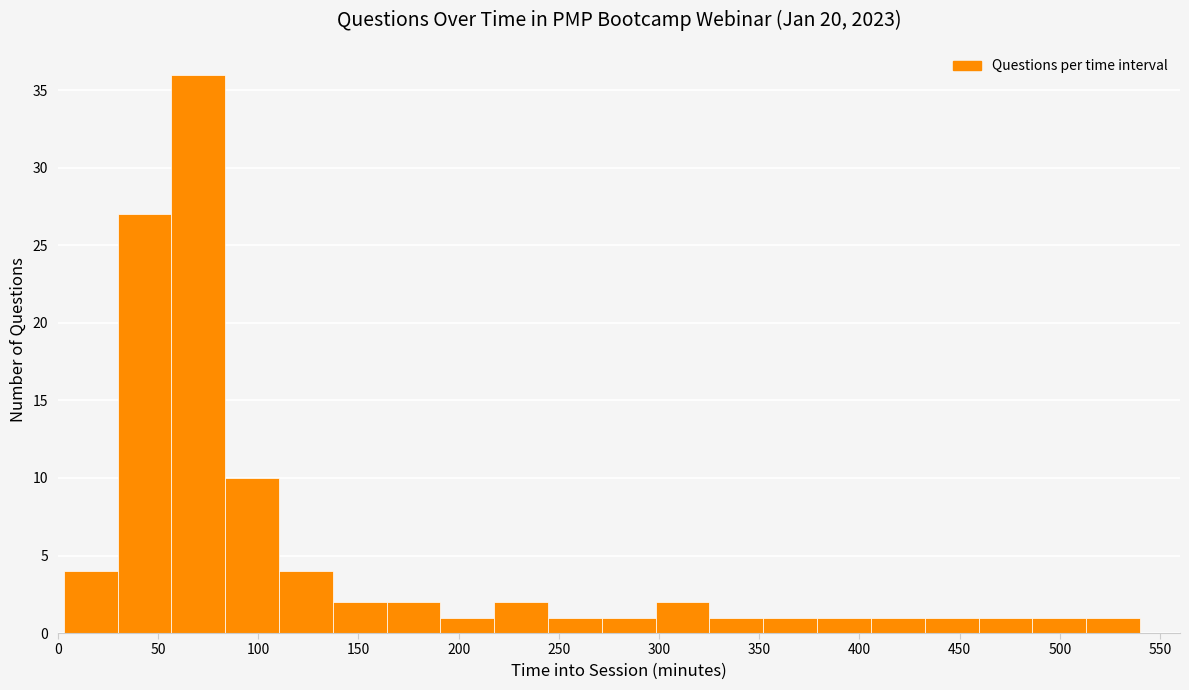

How tall is the bar that spans 85 to 110 on the x-axis? Neither the bar edges nor the heights are printed on the chart, so give them approximately, as read against the axes.

10